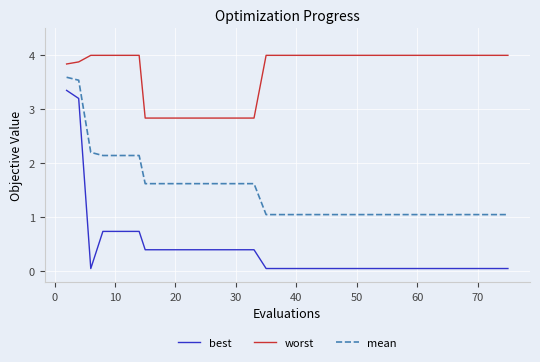

Which series has the largest total across all categories?

worst